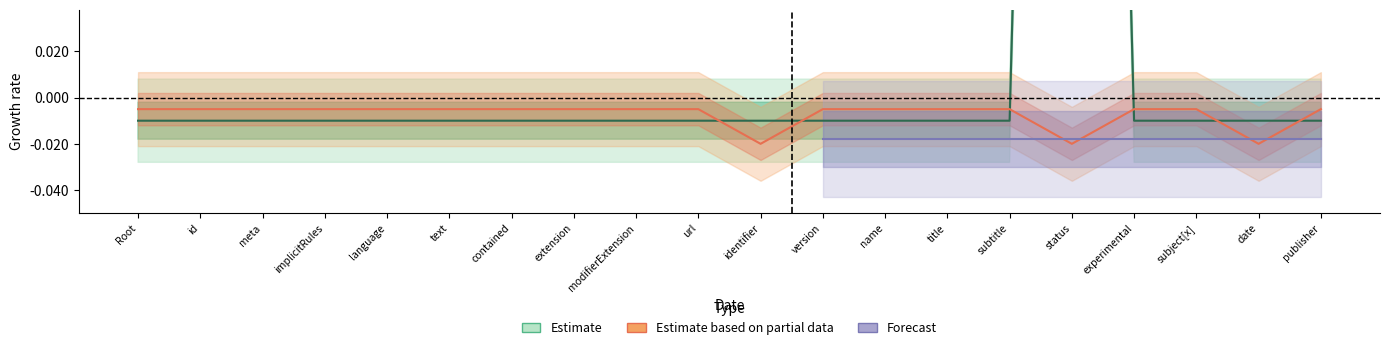

True or false: Estimate based on partial data has more than 2 interior local peaks.

False